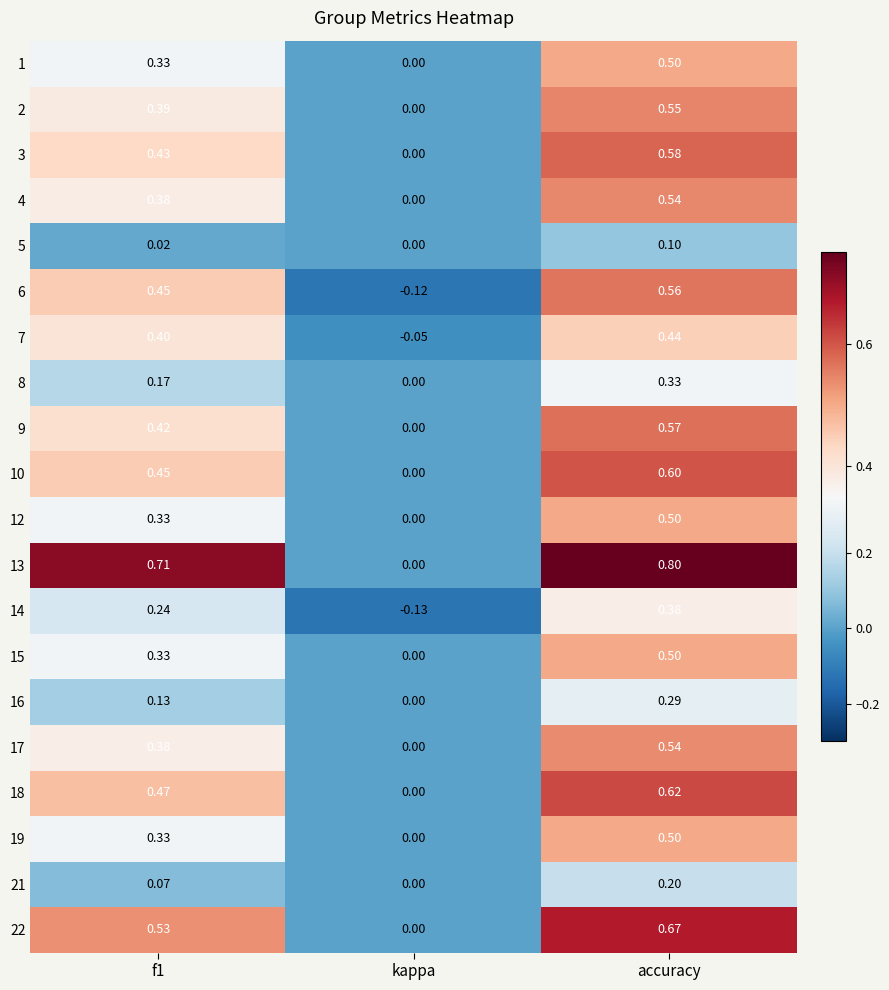

Which label corresponds to the smallest value in the chart?

kappa